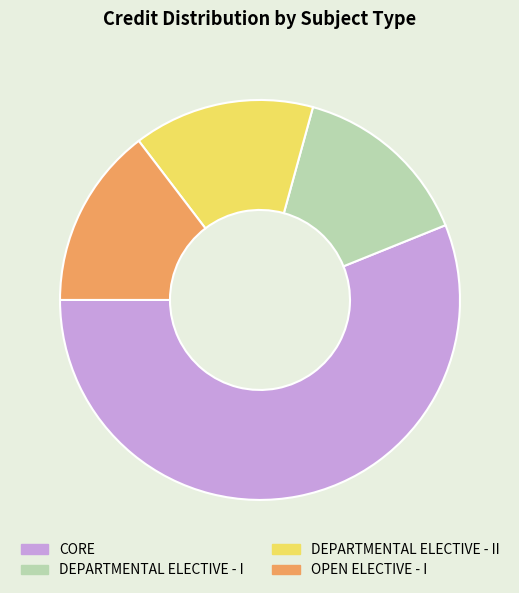

Do OPEN ELECTIVE - I and CORE together represent more than half of the pie?

Yes